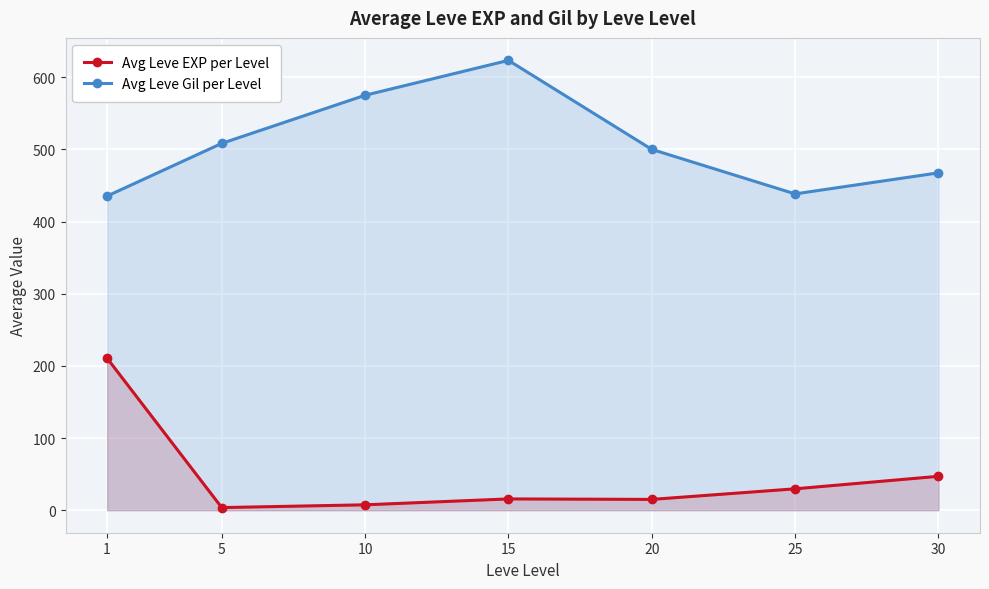

Where does the Avg Leve EXP per Level series first go above 15?

1